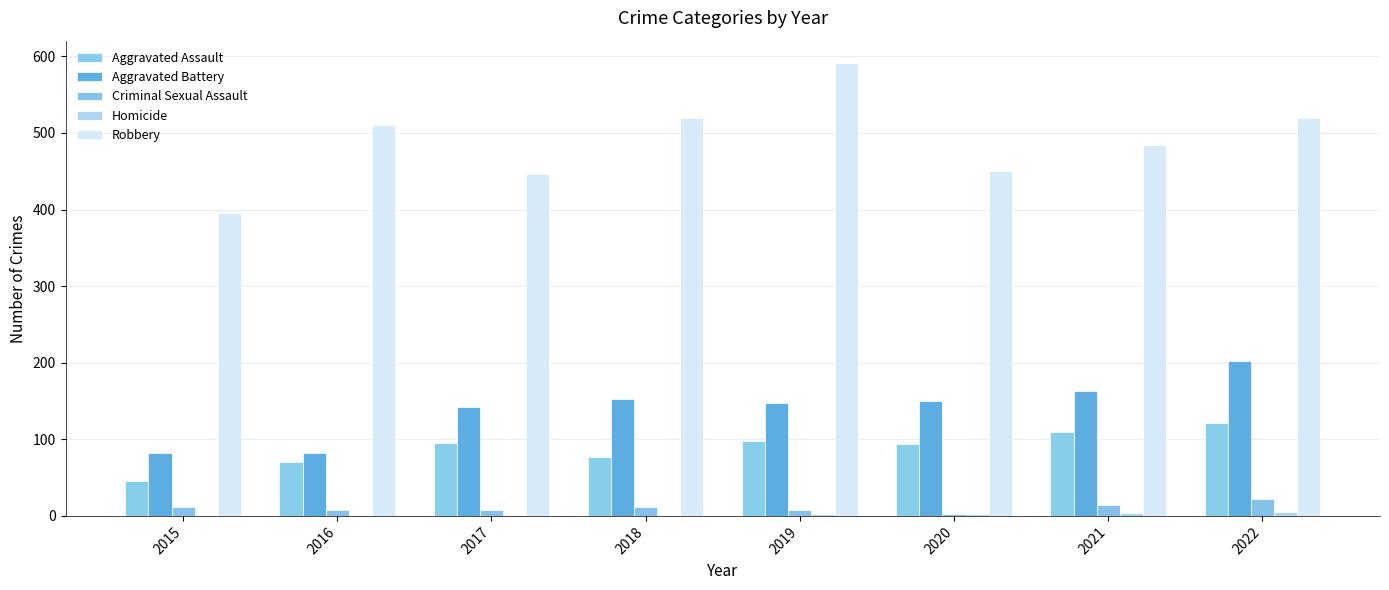

Which series has the largest range (max minus min)?

Robbery